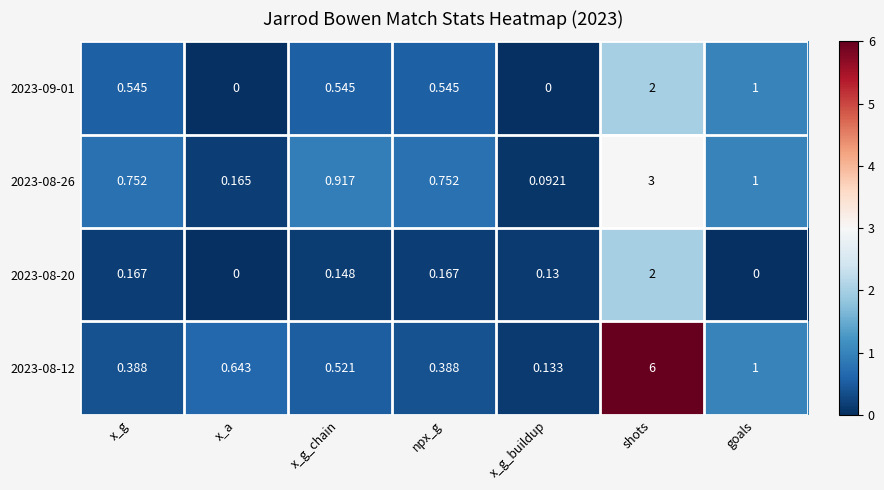

At which category is the sum across all series the highest?

shots